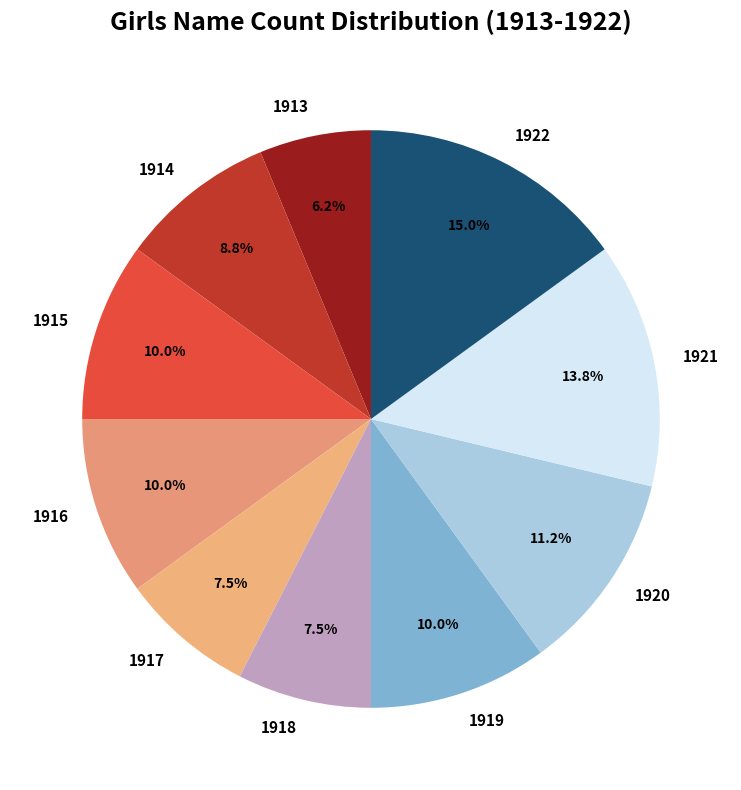

Approximately how many times larger is the value at 1920 compared to 1917?

1.5